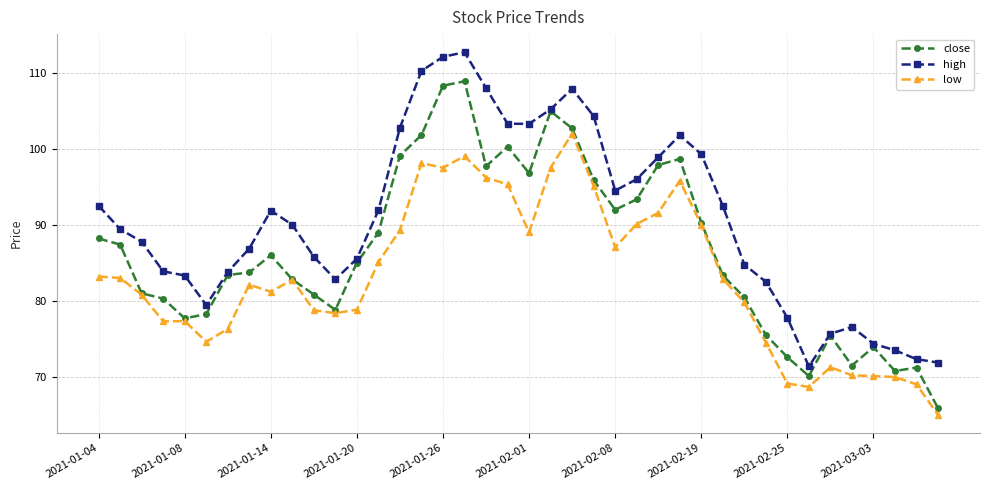

What is the value of the close point at the 35th from the left?

75.4